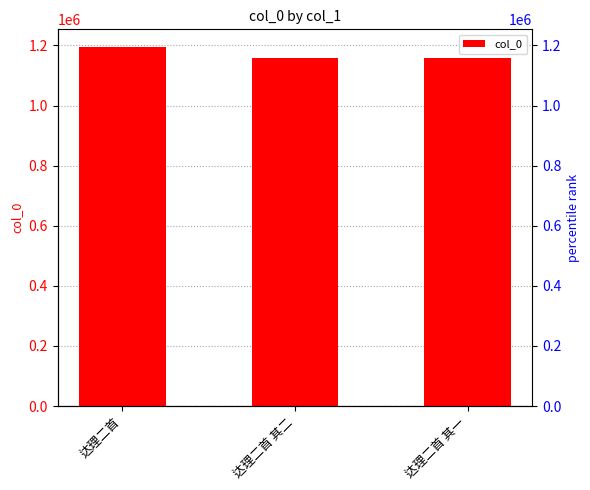

How many data points does each series have?

3